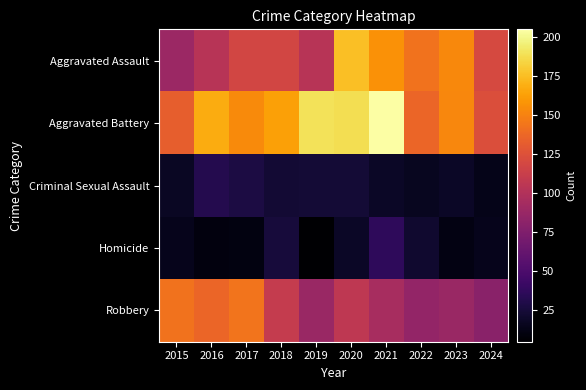

Reading left to right, list all the values displayed in this chart.

Aggravated Assault: 2015=89	2016=103	2017=118	2018=118	2019=103	2020=176	2021=157	2022=143	2023=153	2024=120
Aggravated Battery: 2015=133	2016=168	2017=154	2018=163	2019=190	2020=188	2021=205	2022=137	2023=152	2024=123
Criminal Sexual Assault: 2015=18	2016=32	2017=28	2018=23	2019=24	2020=24	2021=19	2022=16	2023=19	2024=14
Homicide: 2015=15	2016=10	2017=11	2018=26	2019=5	2020=19	2021=37	2022=22	2023=12	2024=15
Robbery: 2015=143	2016=137	2017=144	2018=110	2019=88	2020=107	2021=95	2022=85	2023=88	2024=80